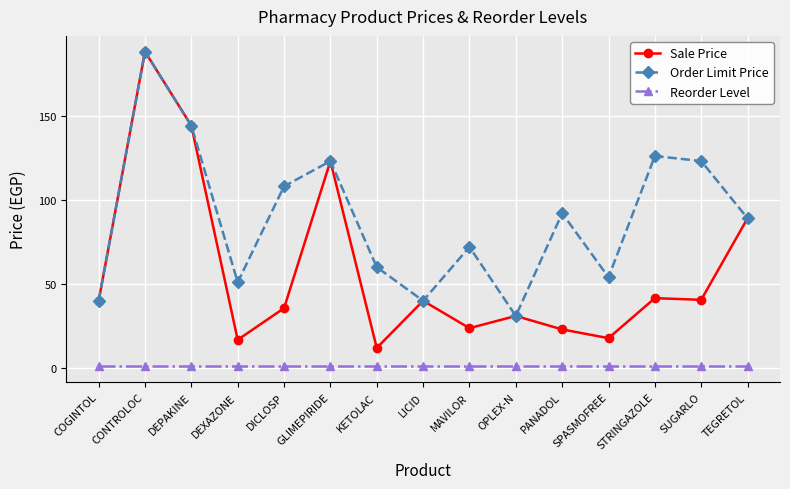

What value does the Order Limit Price series have at DEPAKINE?

144.0